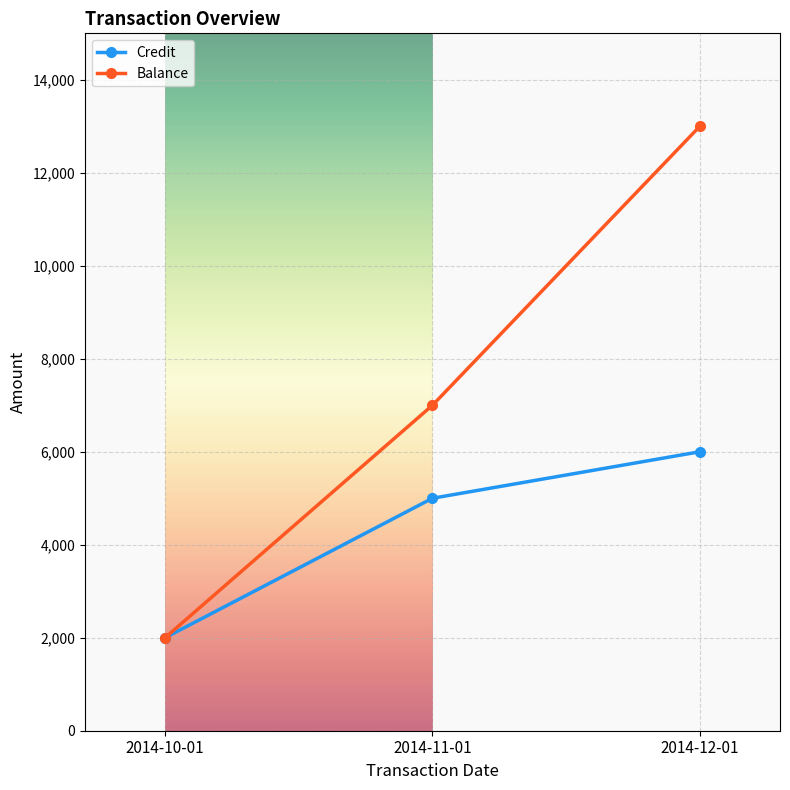

What is the label of the 1st point from the right?

2014-12-01